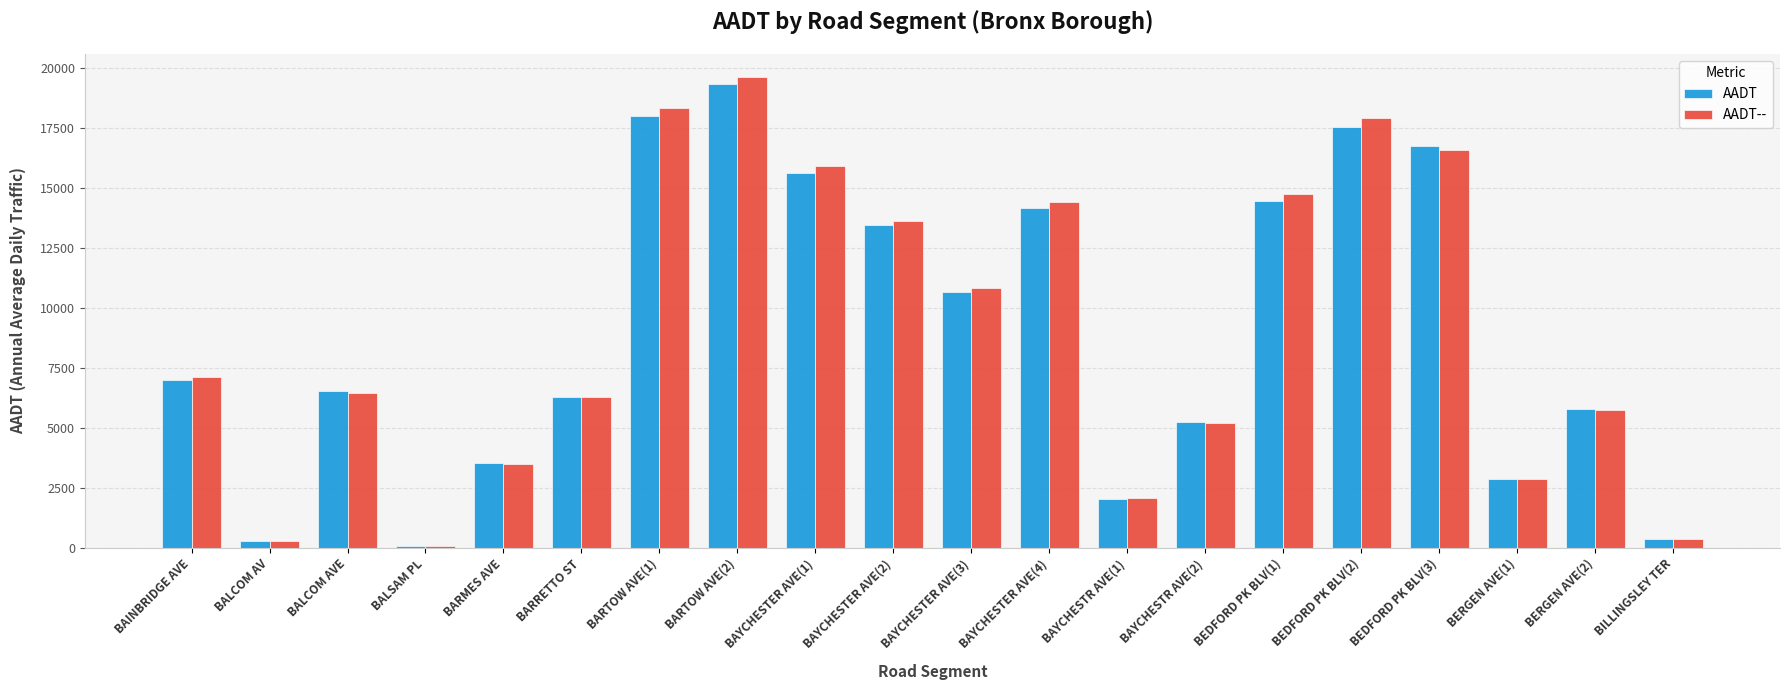

Where is AADT-- nearest to the value 9844?

BAYCHESTER AVE(3)